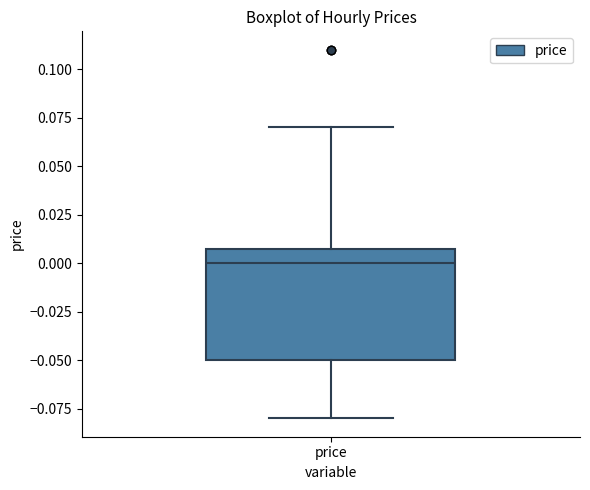

Transcribe this box plot: give where the median line is, the range the box spans, and where the two whiskers end, as read against the y-axis. The values are not printed on the chart, so give them approximately, as read against the axis.

median 0.00, box -0.05 to 0.01, whiskers -0.08 to 0.07